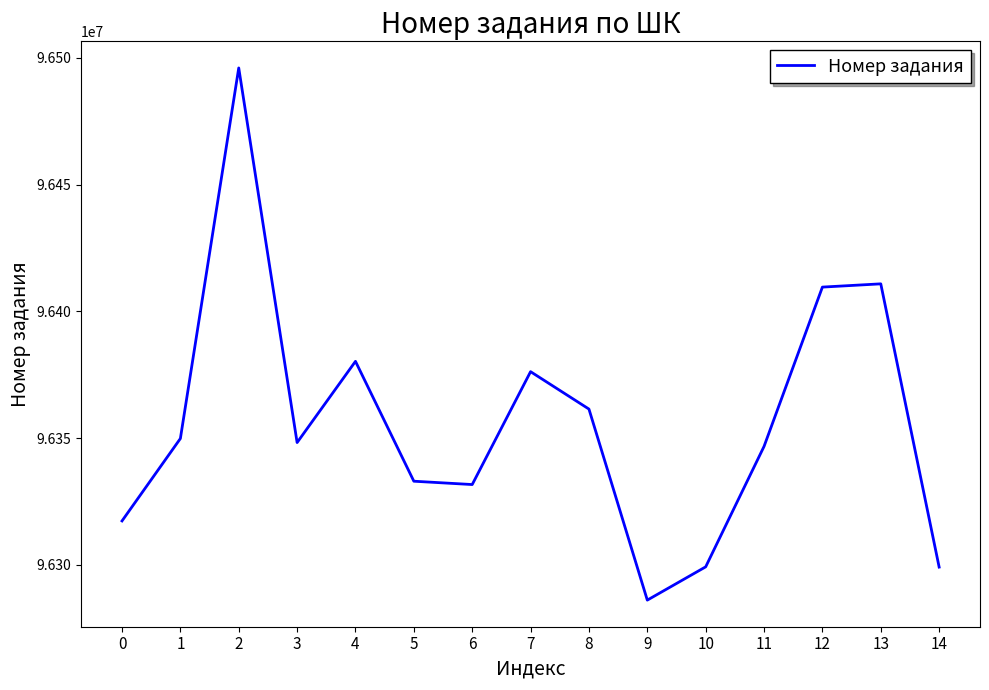

True or false: the data shows 19608535 at 0.

False